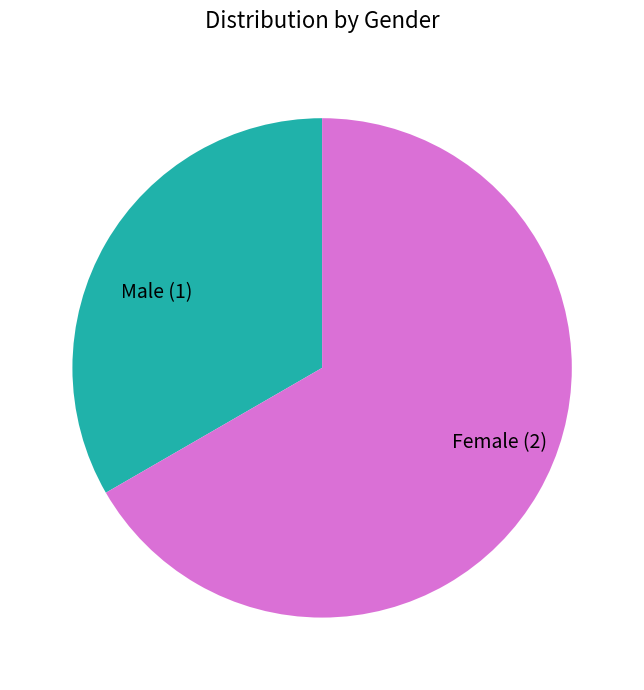

Which has a higher value, Female or Male?

Female